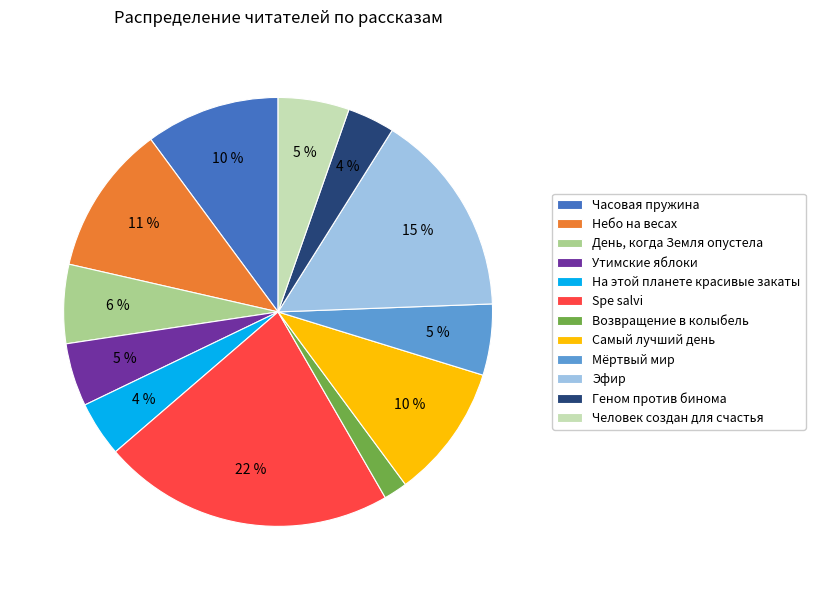

How many slices are in this pie chart?

12